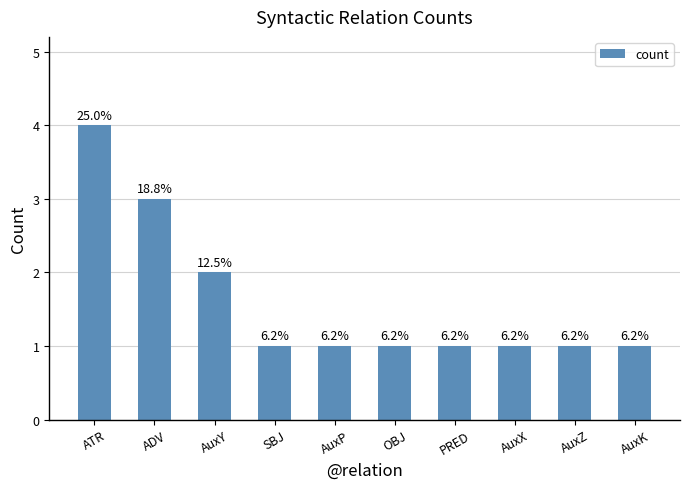

The value at AuxX is 2. True or false?

False